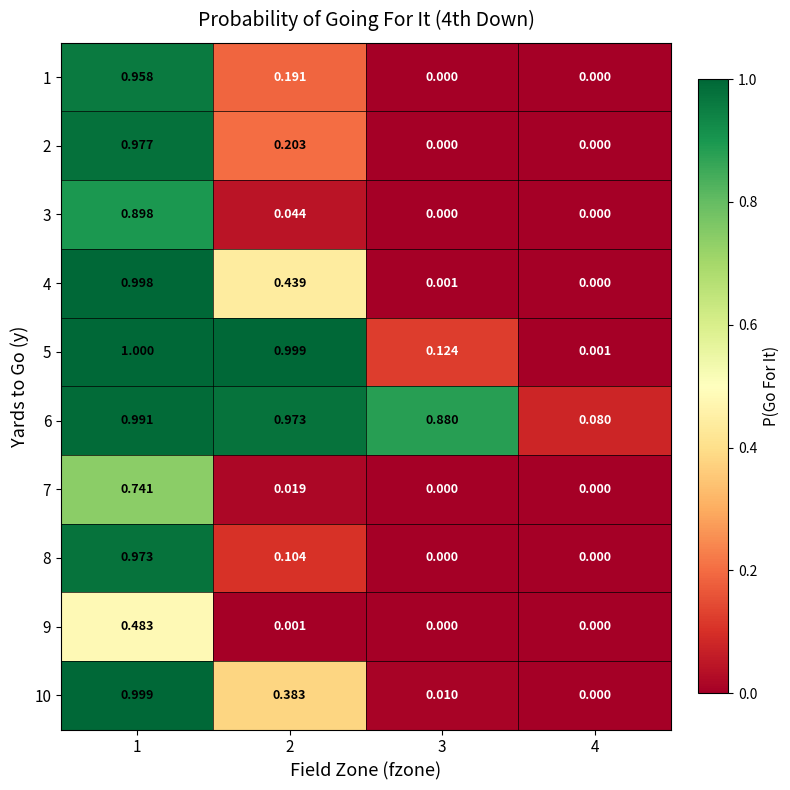

Is the value of 9 at 2 greater than the value of 8 at 4?

Yes